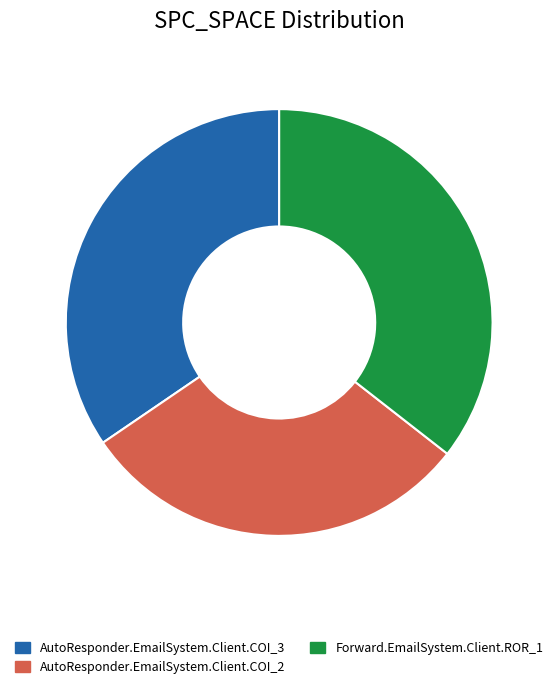

Approximately how many times larger is the value at Forward.EmailSystem.Client.ROR_1 compared to AutoResponder.EmailSystem.Client.COI_2?

1.2